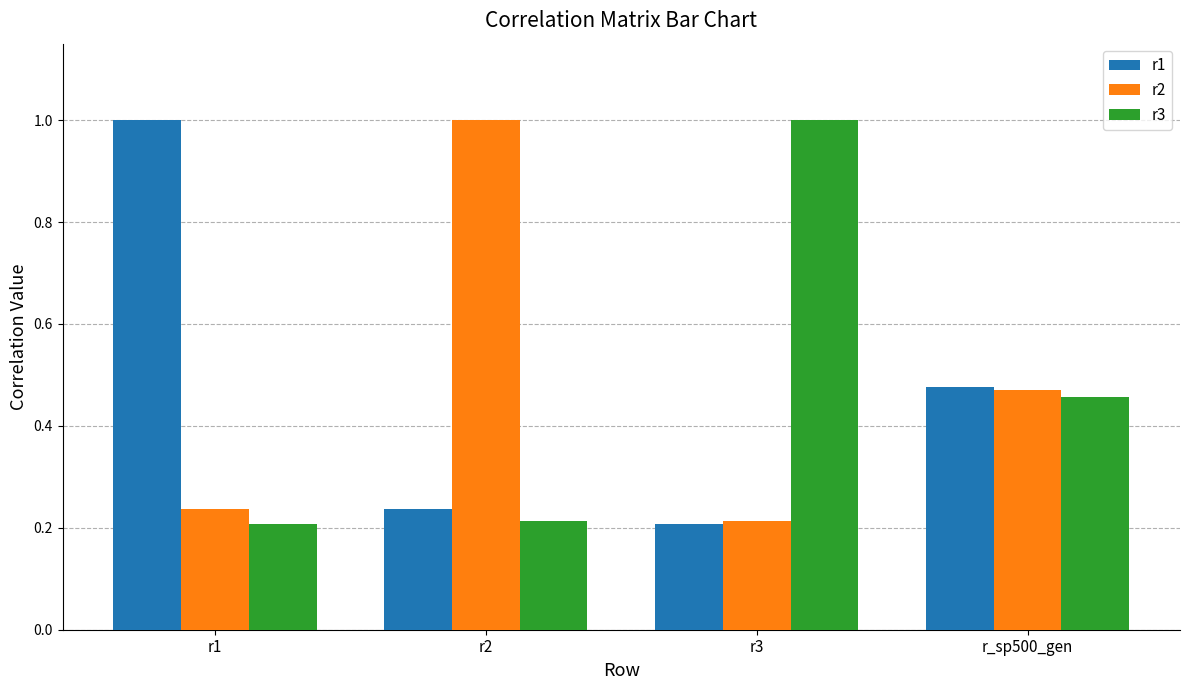

The r3 series shows 0.1 at r1. True or false?

False